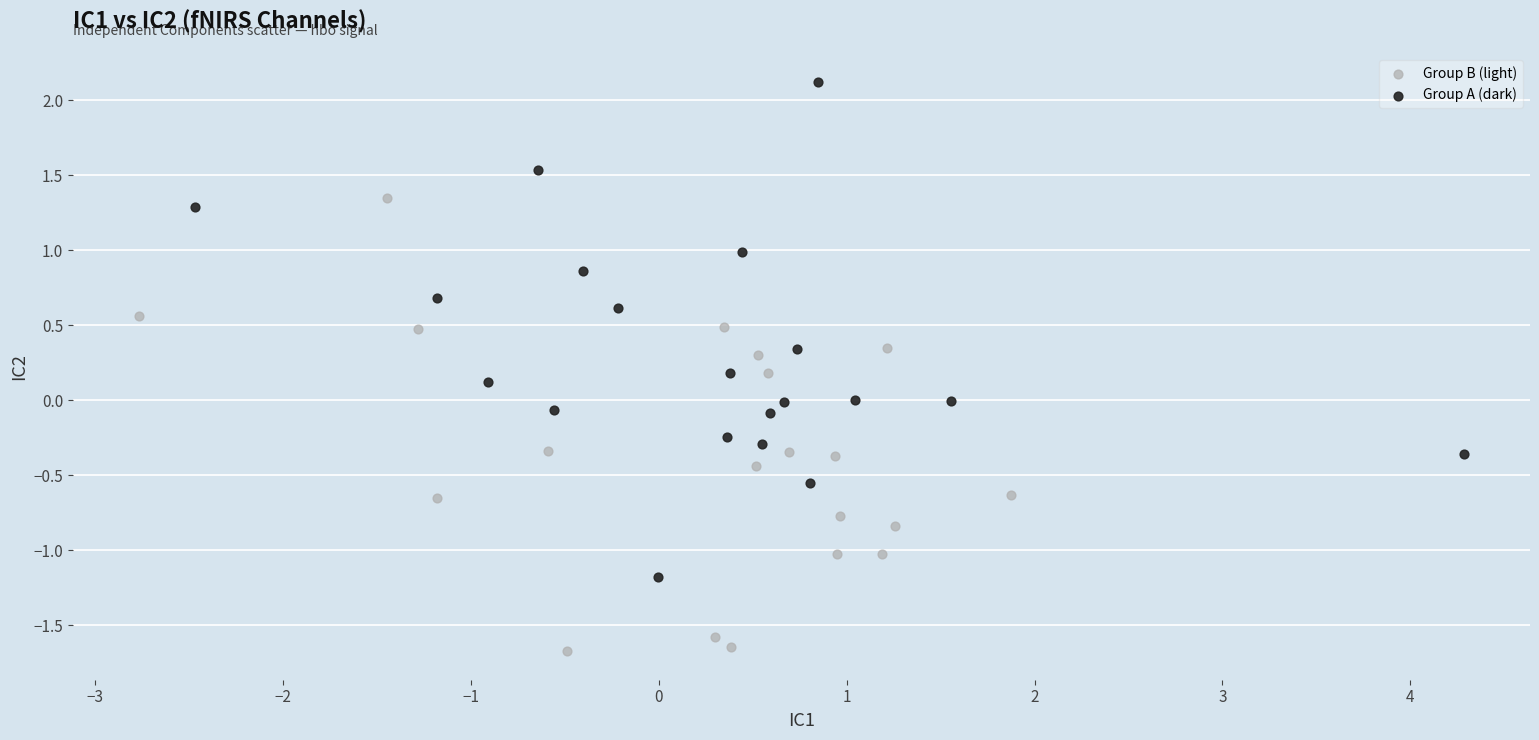

Which series reaches the minimum Y coordinate?

Group B (light)